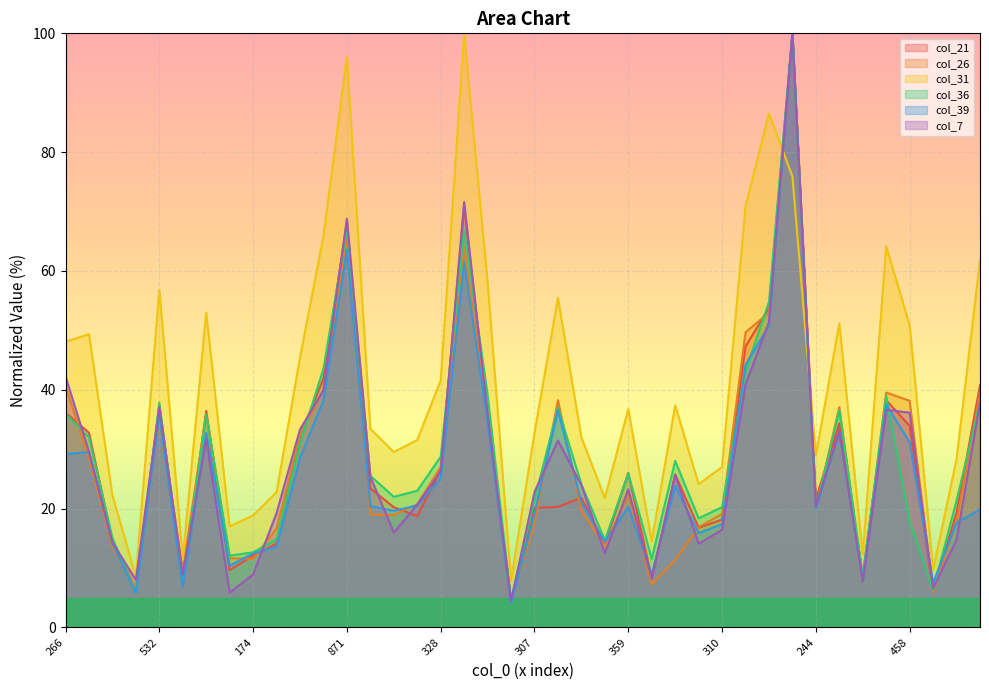

Between 307 and 718, which series saw the biggest shift?

col_31